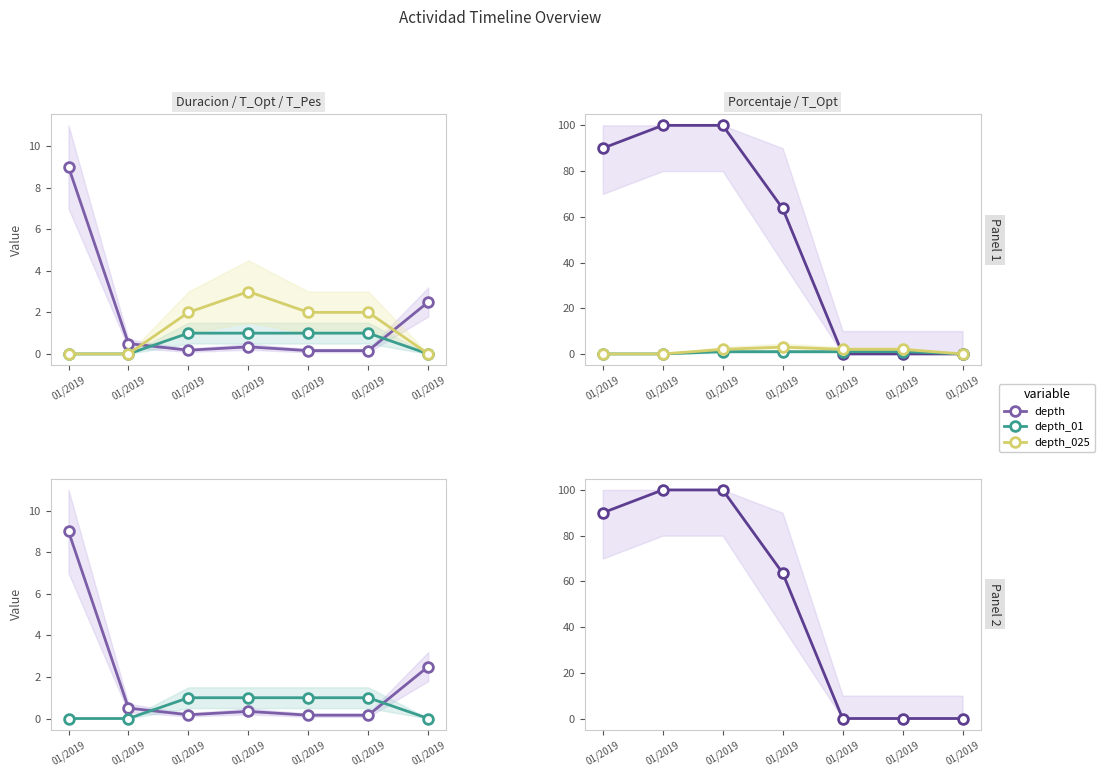

Which category has the highest value across all series?

01/2019